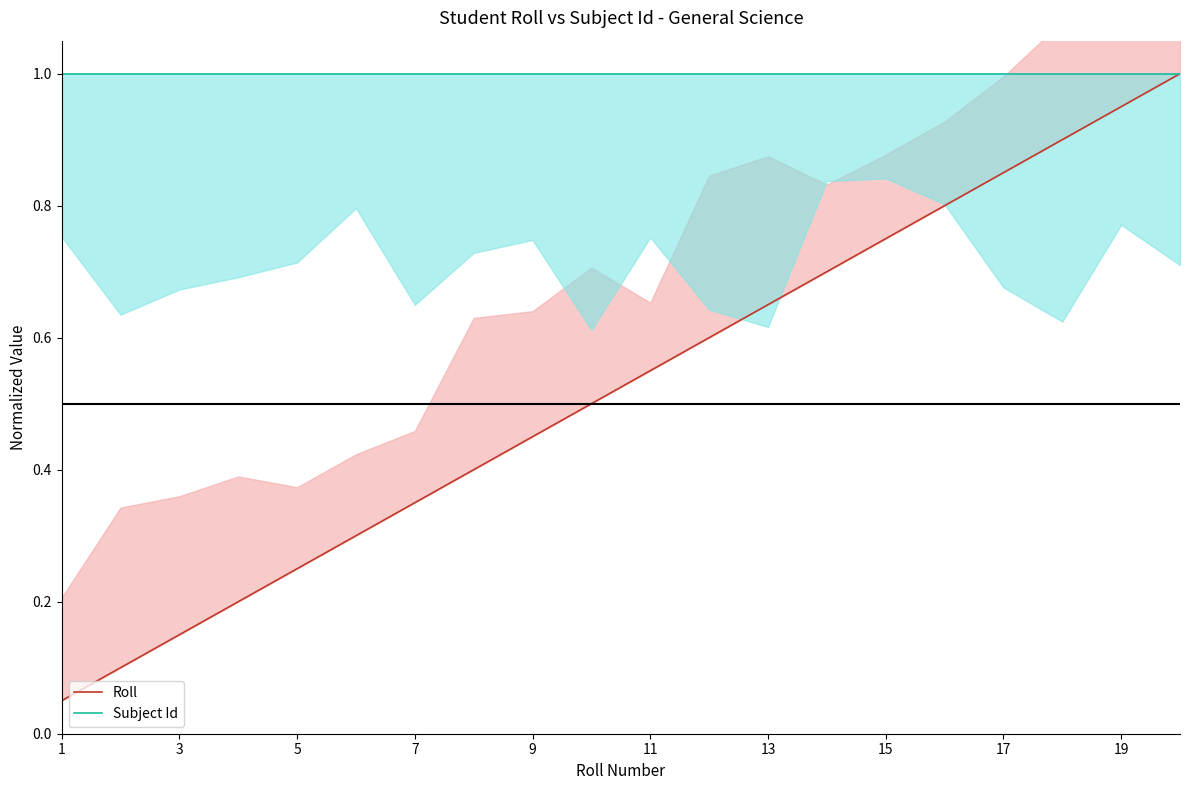

Is it true that Subject Id equals 1.7 at 19?

False